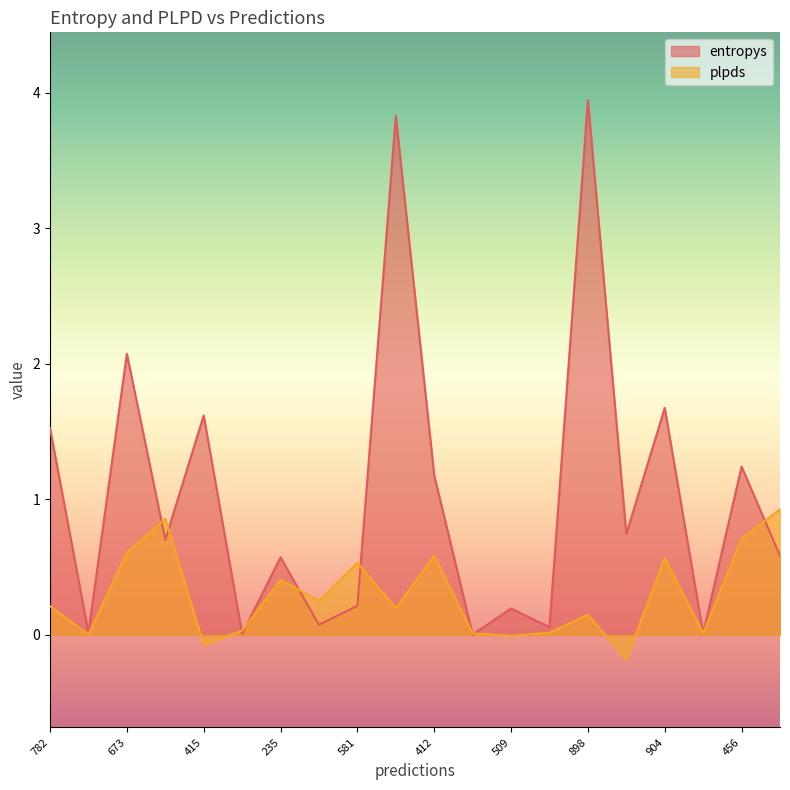

Where is the first local maximum for plpds?

736